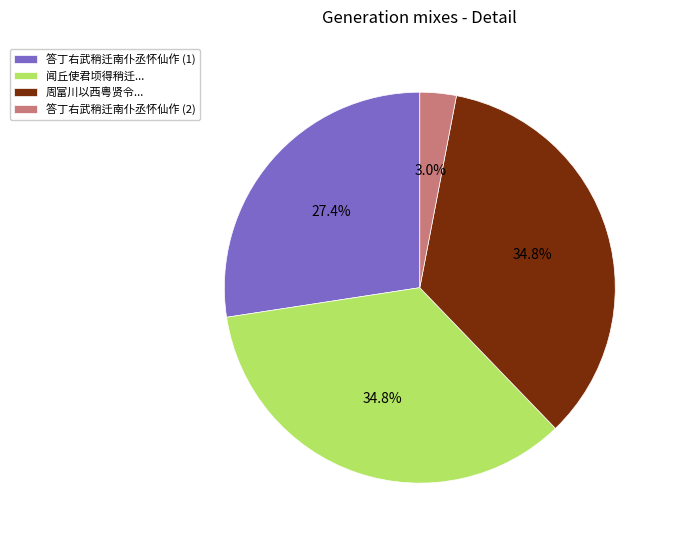

Do 答丁右武稍迁南仆丞怀仙作 (2) and 周富川以西粤贤令... together represent more than half of the pie?

No